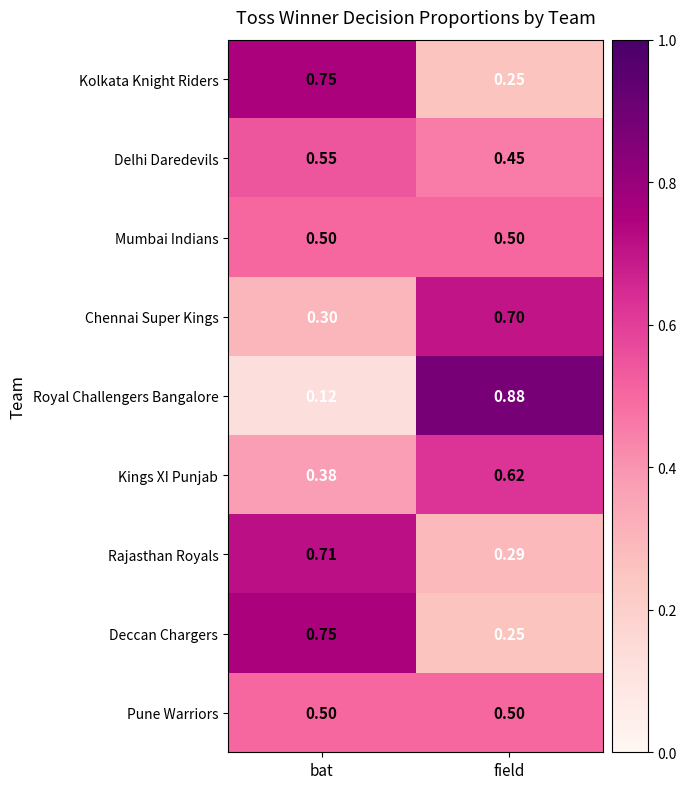

Which series has the largest range (max minus min)?

Royal Challengers Bangalore